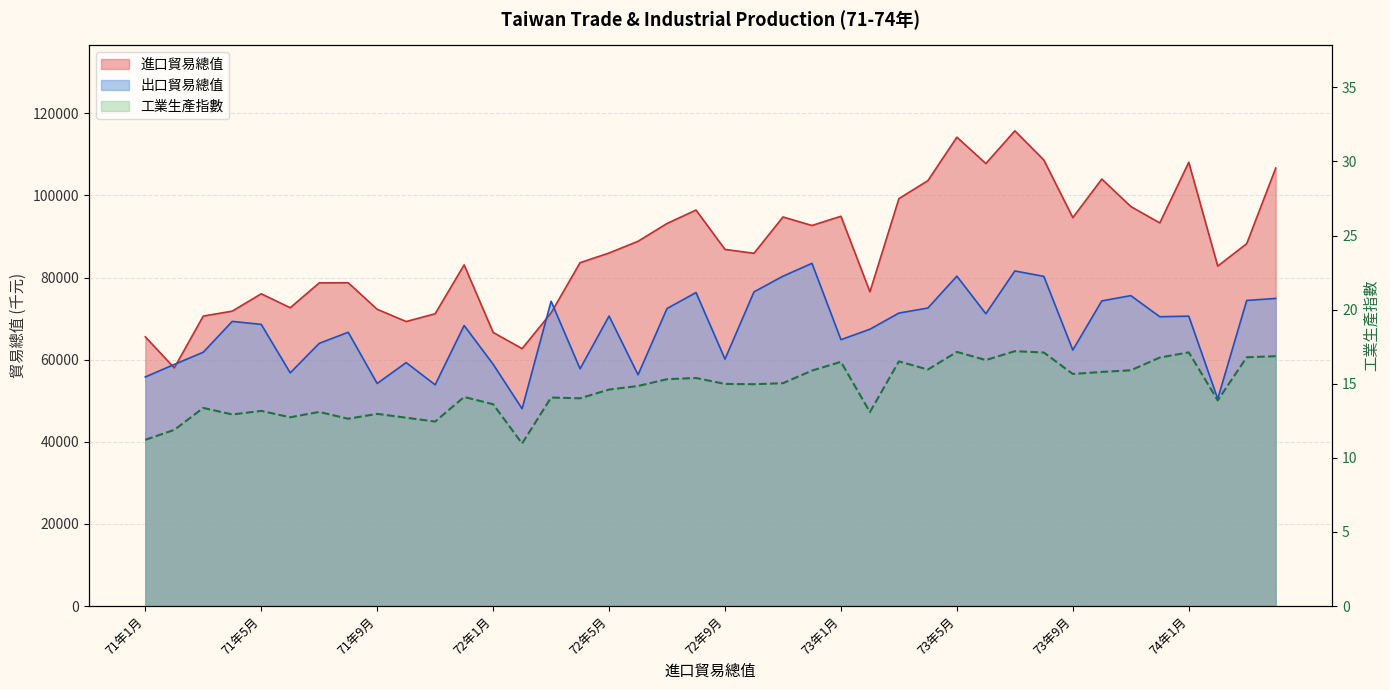

True or false: 出口貿易總值 and 工業生產指數 cross at least once.

False